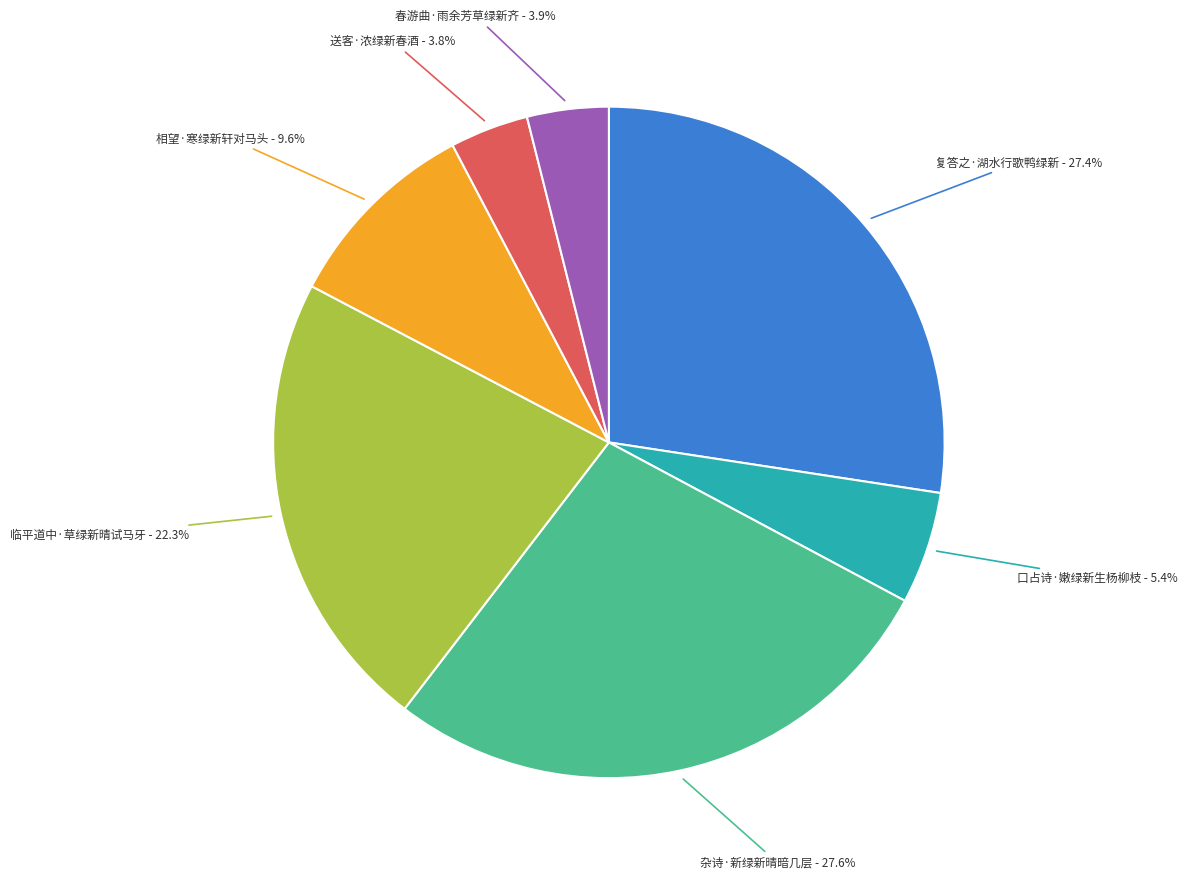

To the nearest percent, what is the difference between the largest and smallest slice percentages?

24%